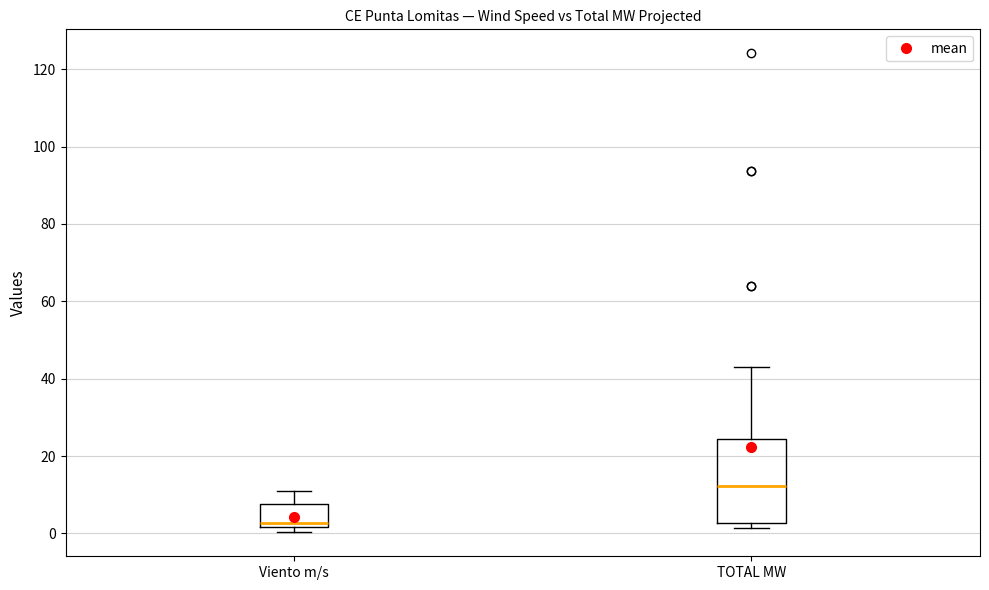

Comparing the boxes themselves (not the whiskers), which one is the tallest?

TOTAL MW